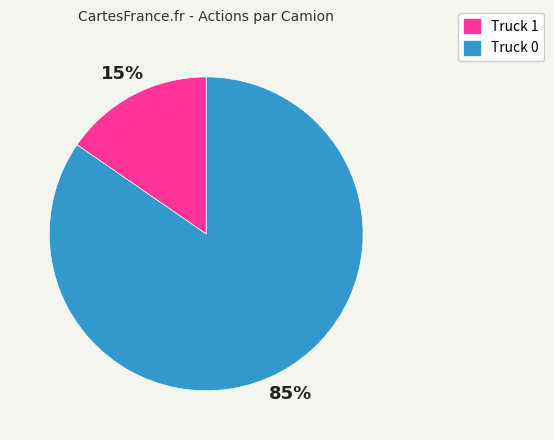

To the nearest percent, what is the average slice percentage?

50%